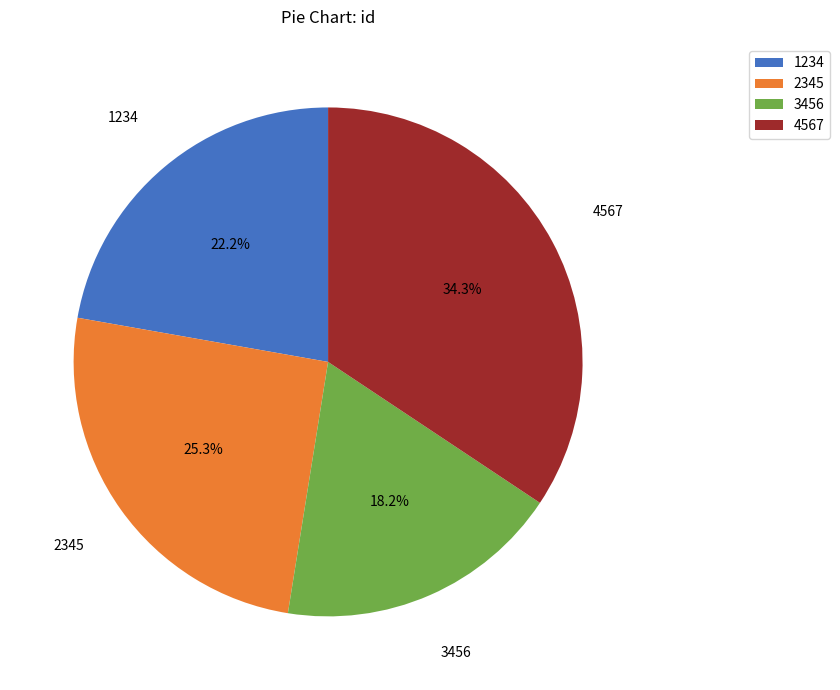

Is there a majority slice in this chart?

No